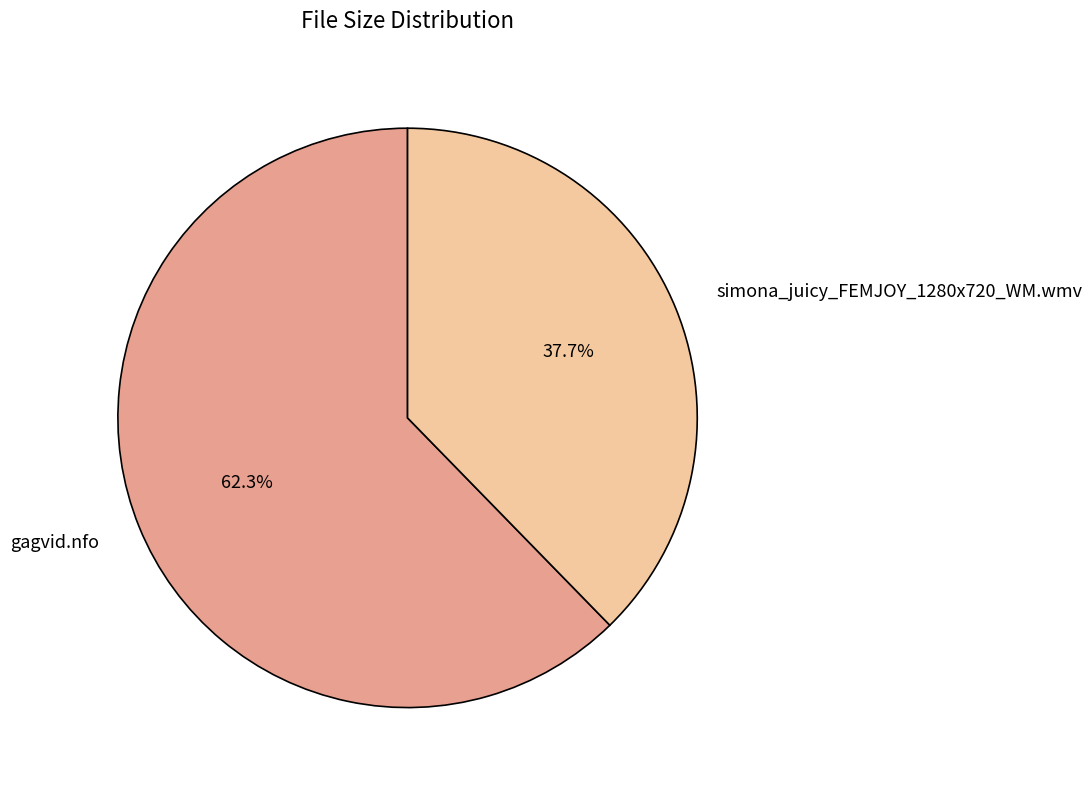

To the nearest percent, what portion does gagvid.nfo represent?

62%